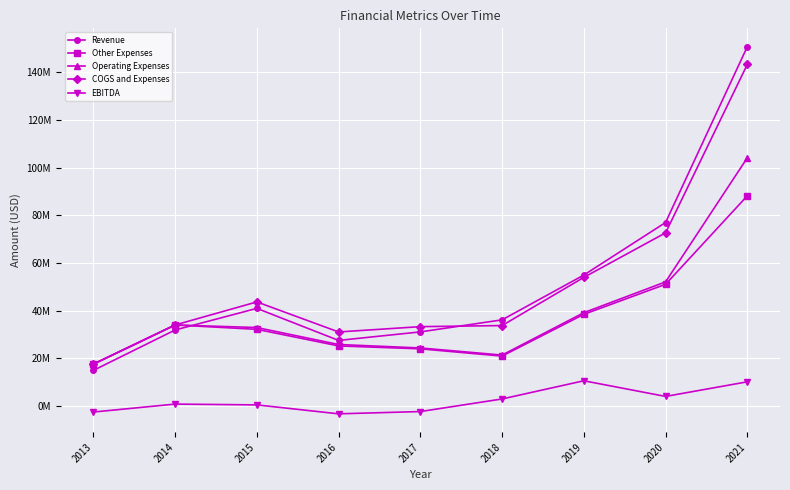

Does the chart display data point markers on the line(s)?

Yes